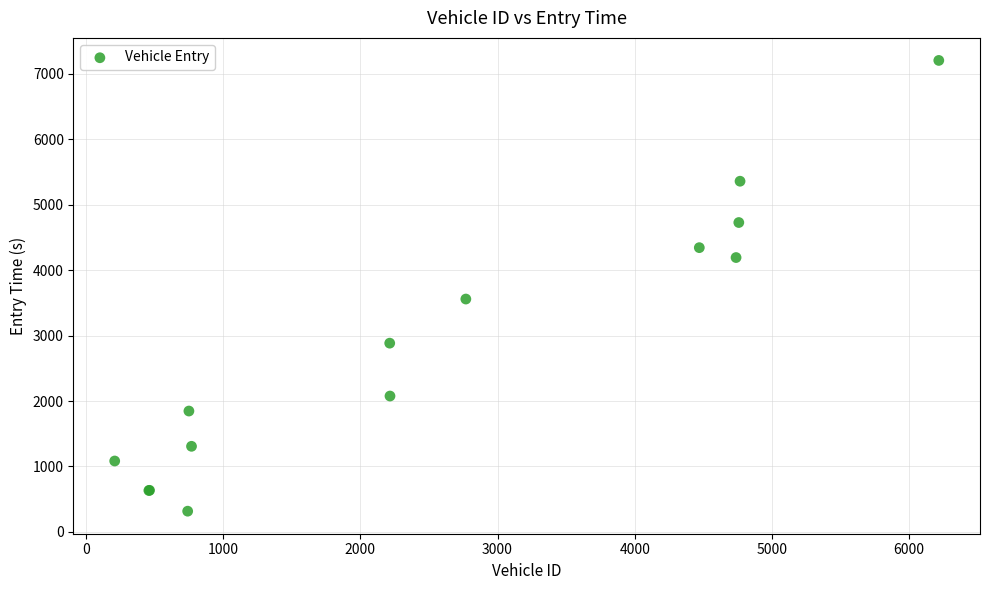

What Y value in the scatter plot is closest to 3760?

3558.1